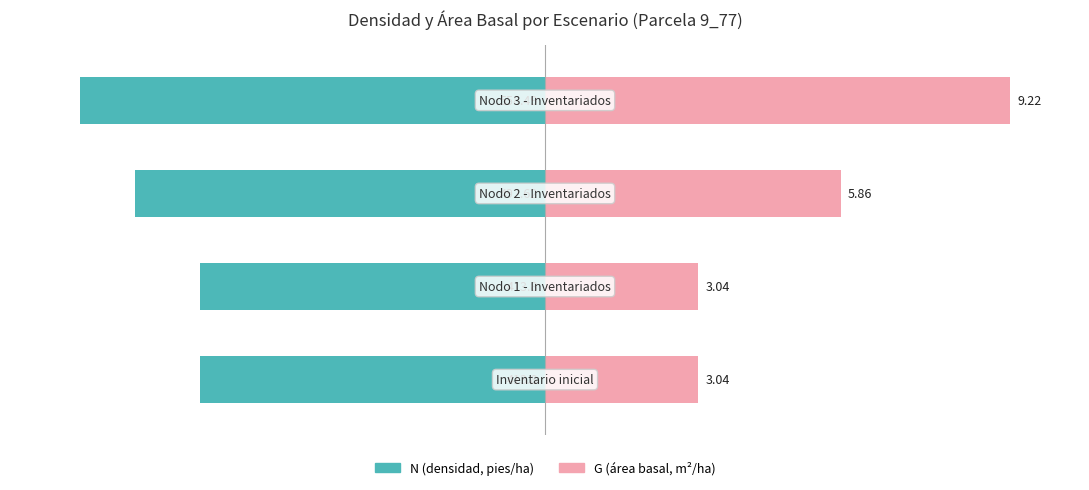

What is the difference between the second highest and minimum values in the N (densidad, pies/ha) series?

25.9